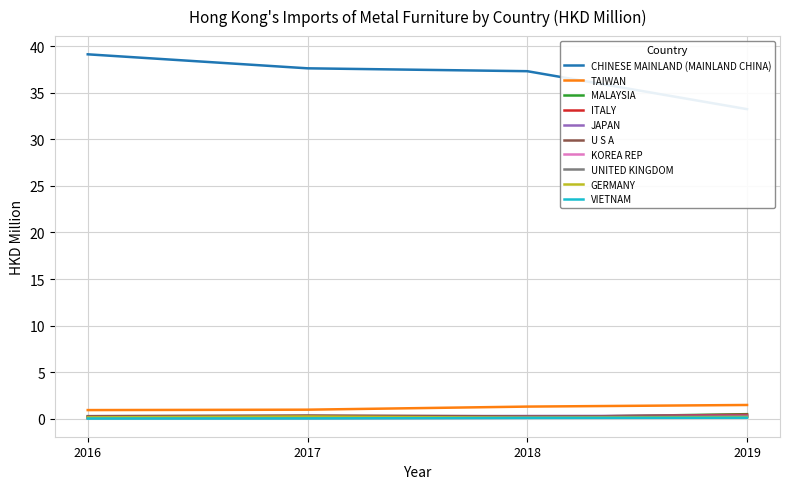

True or false: TAIWAN and UNITED KINGDOM cross at least once.

False